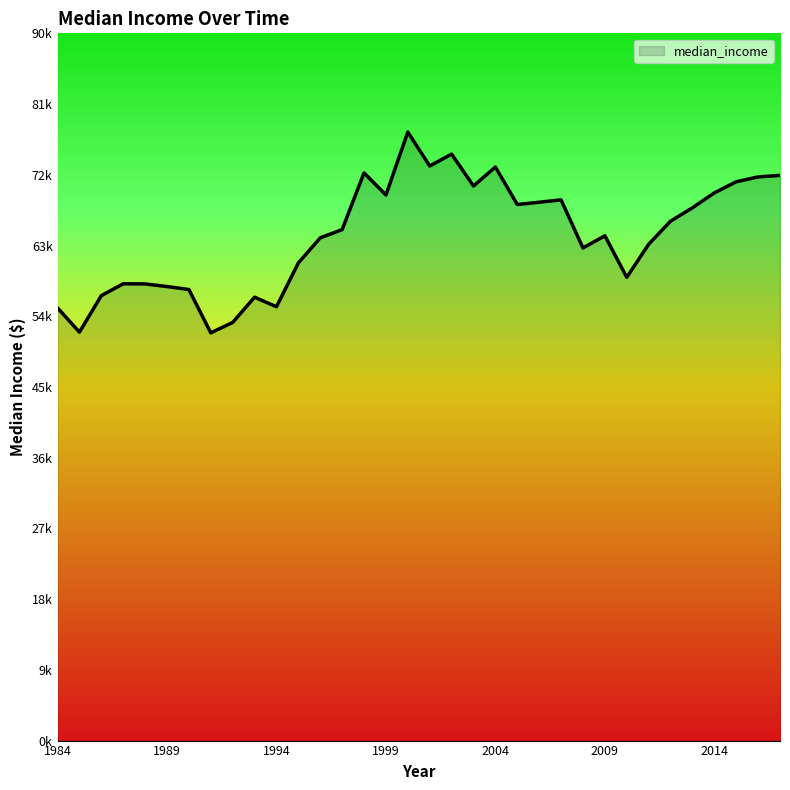

Where does the data first go above 65026?

1998